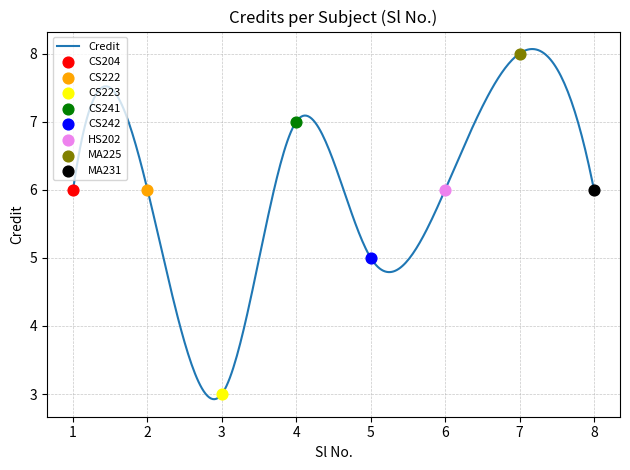

Which has a higher value, 1 or 2?

1